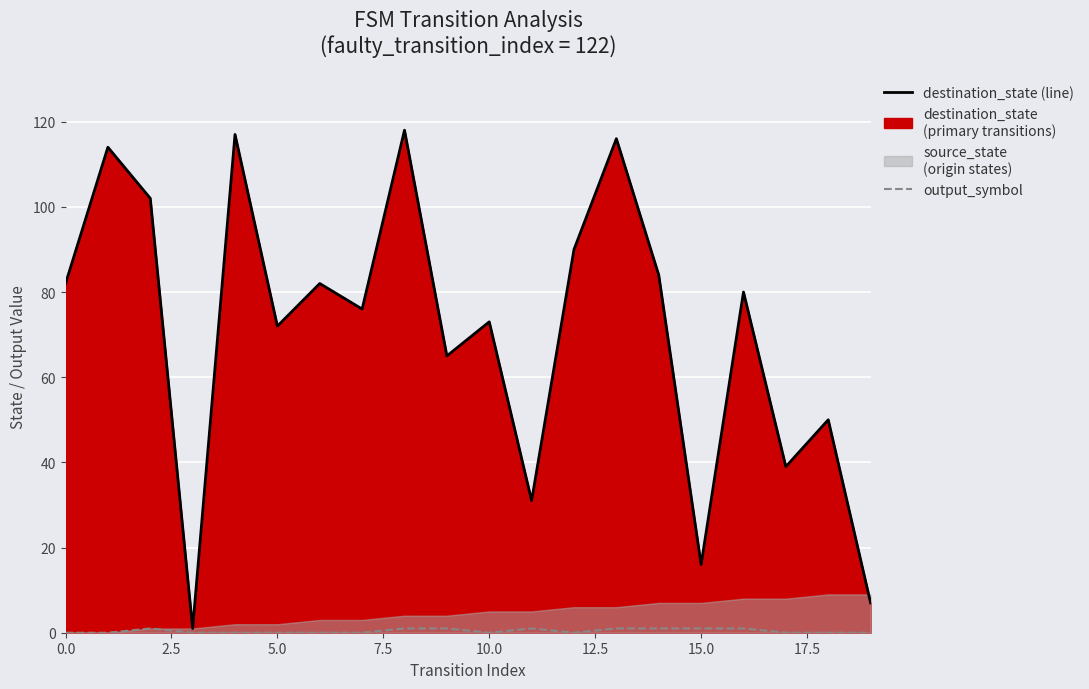

Which series has the largest range (max minus min)?

destination_state (line)